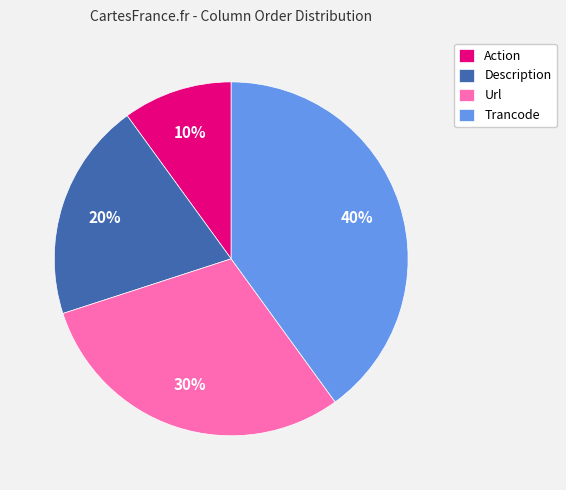

Is the sum of Trancode and Description greater than half?

Yes